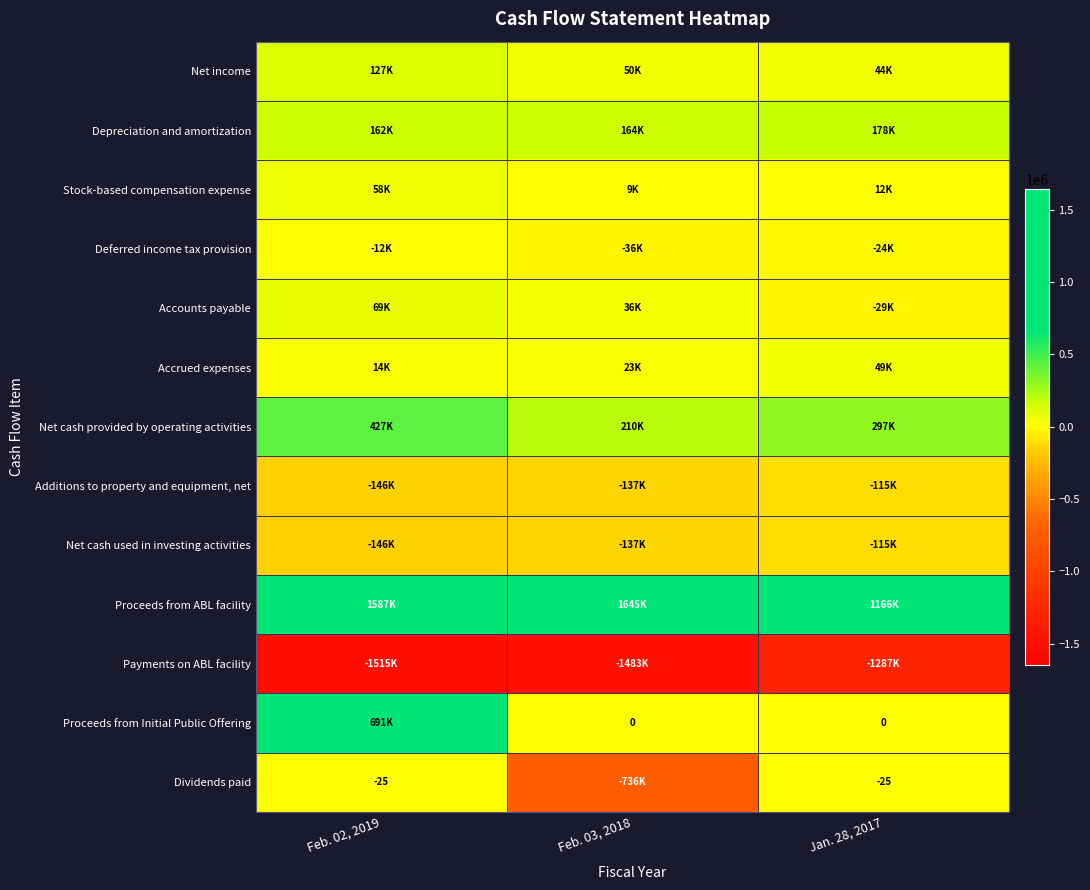

Which series has the largest range (max minus min)?

Dividends paid